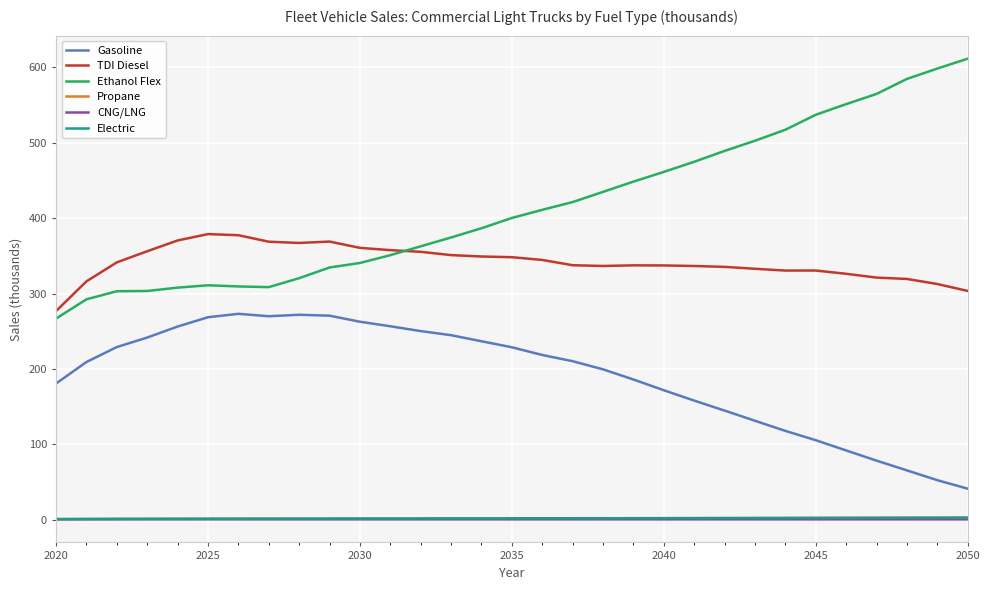

Which series has the largest total across all categories?

Ethanol Flex